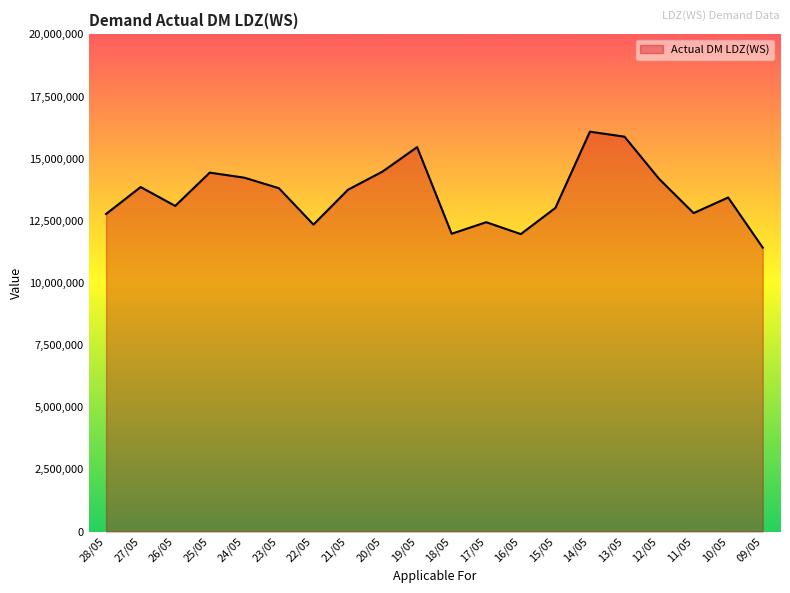

What is the approximate value at 24/05?

14236085